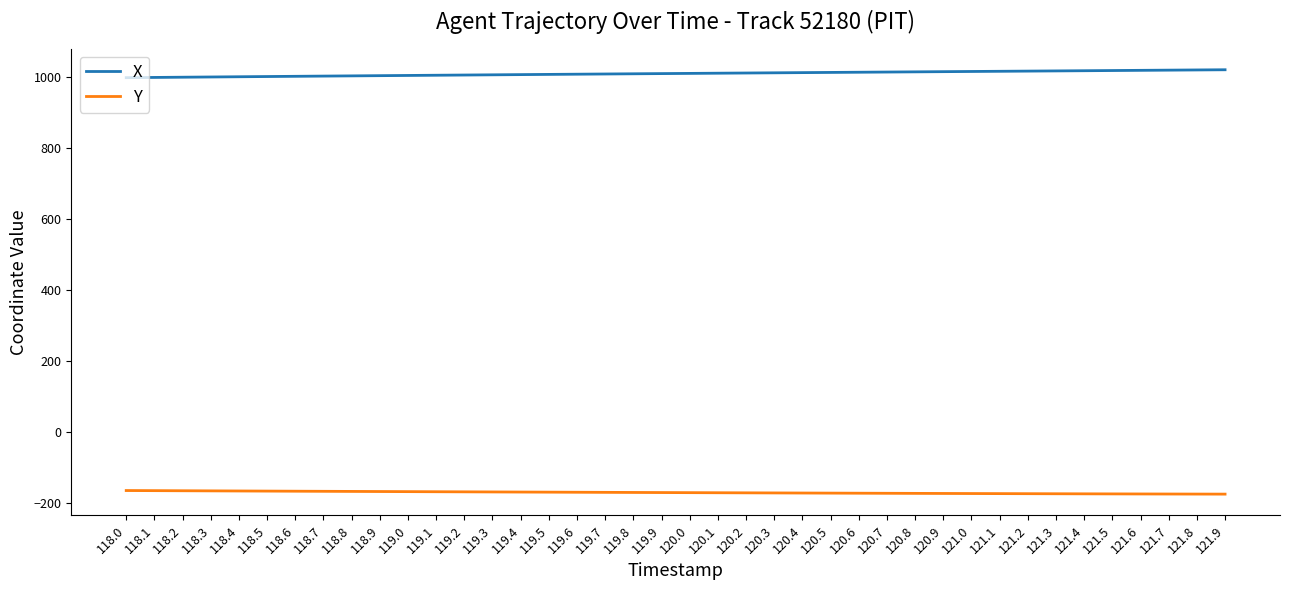

True or false: X and Y intersect in this chart.

False